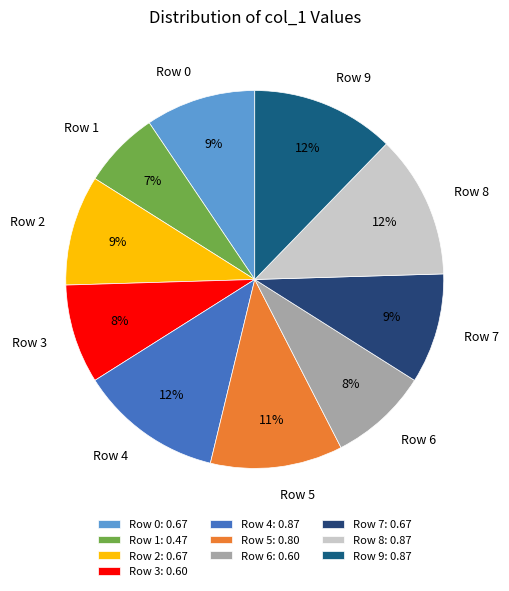

To the nearest percent, what is the combined percentage of Row 4 and Row 9?

25%